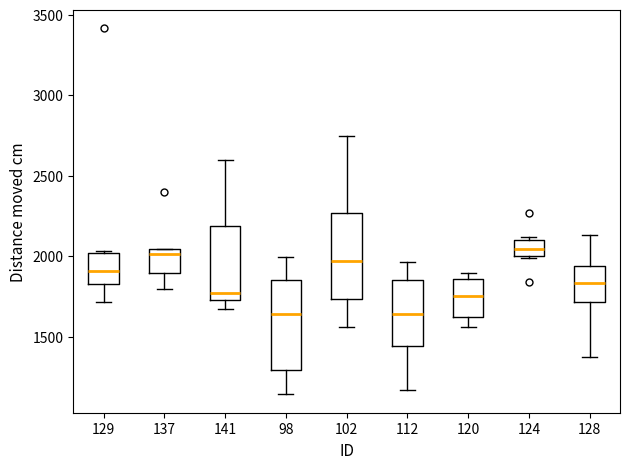

Reading left to right, read every box against the y-axis: the position of its median line, the range the box covers, and the ends of its whiskers. The values are not printed on the chart, so give them approximately, as read against the axis.

129: median 1900, box 1850 to 2000, whiskers 1700 to 2050
137: median 2000, box 1900 to 2050, whiskers 1800 to 2050
141: median 1750 (just above the box's lower edge), box 1750 to 2200, whiskers 1650 to 2600
98: median 1650, box 1300 to 1850, whiskers 1150 to 2000
102: median 1950, box 1750 to 2250, whiskers 1550 to 2750
112: median 1650, box 1450 to 1850, whiskers 1150 to 1950
120: median 1750, box 1600 to 1850, whiskers 1550 to 1900
124: median 2050, box 2000 to 2100, whiskers 2000 to 2100 (just above the box's upper edge)
128: median 1850, box 1700 to 1950, whiskers 1400 to 2150